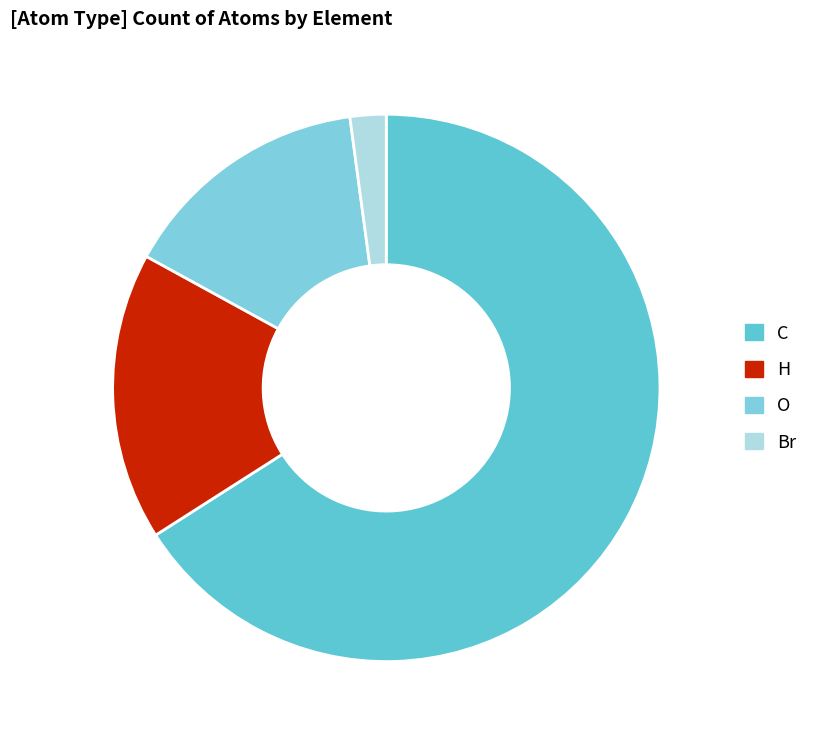

How many slices are in this pie chart?

4